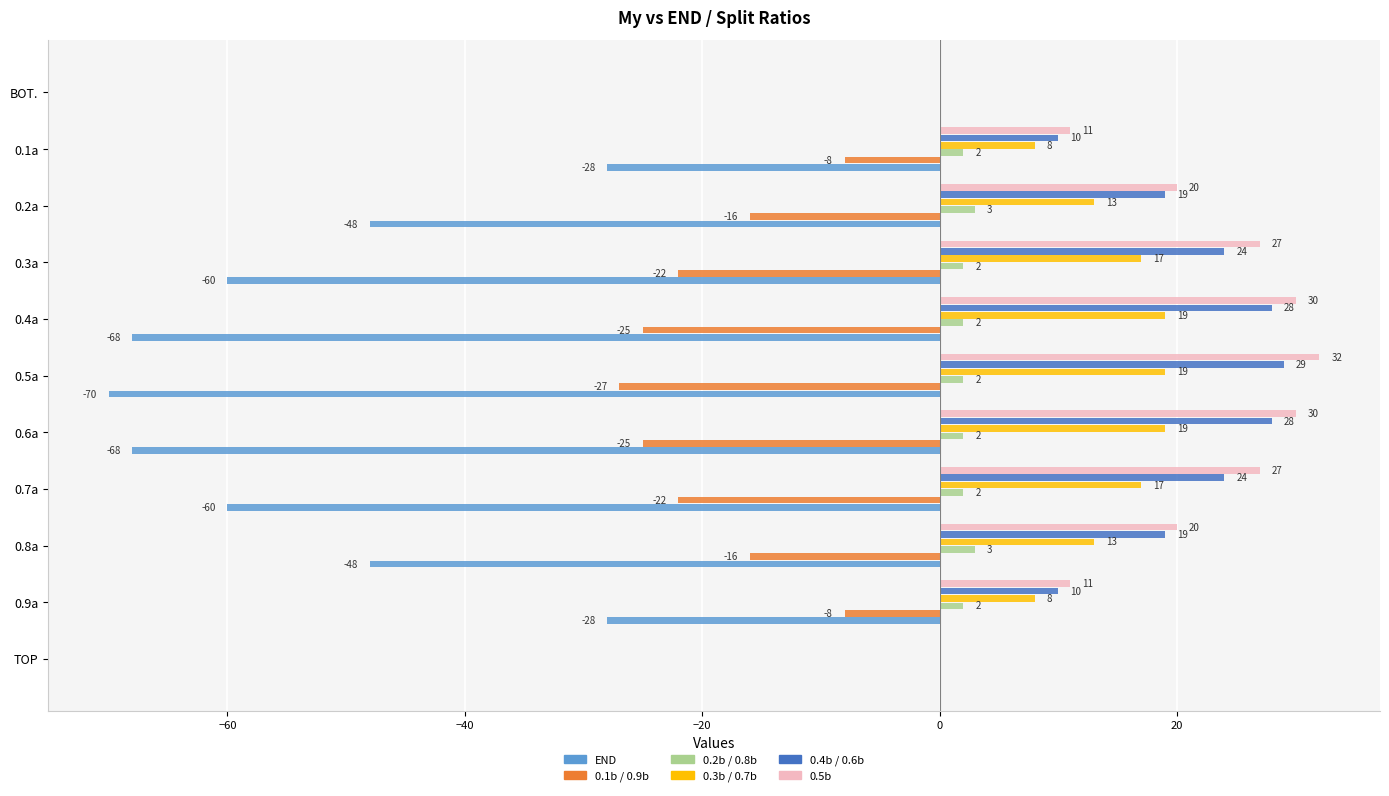

The 0.4b / 0.6b series shows 24 at 0.7a. True or false?

True